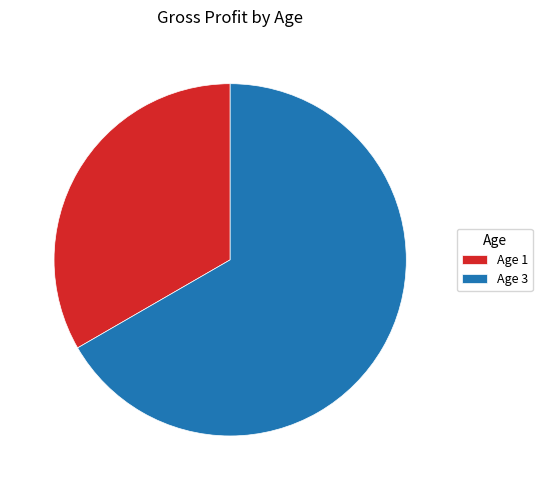

Which slice is the largest?

Age 3